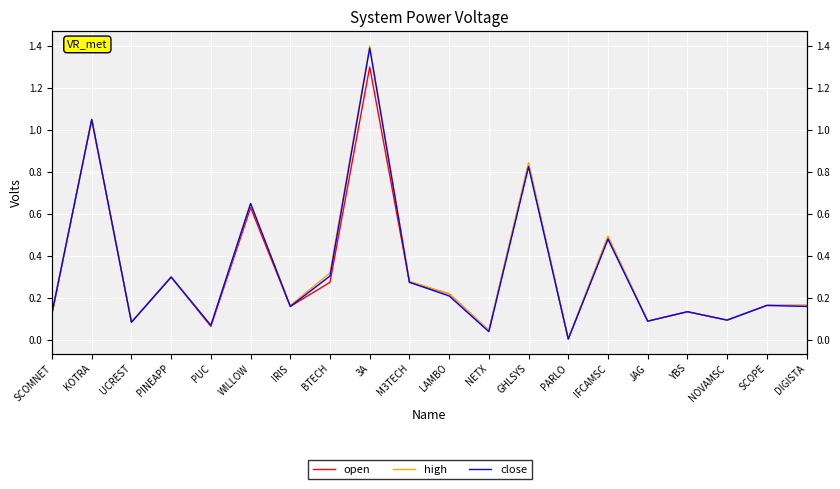

Which series has the largest range (max minus min)?

high